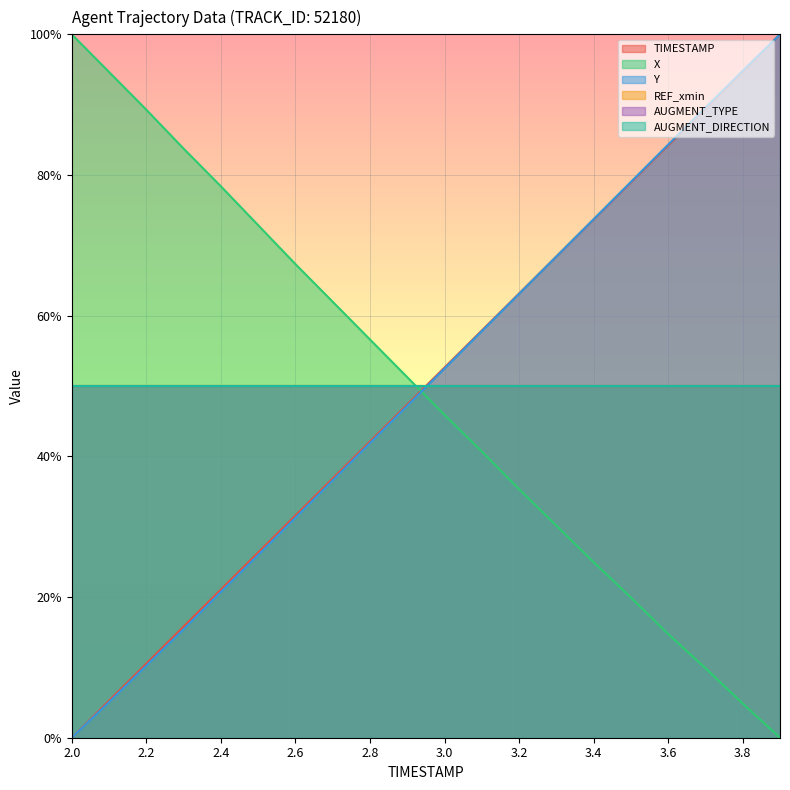

How many lines are shown in the chart?

6